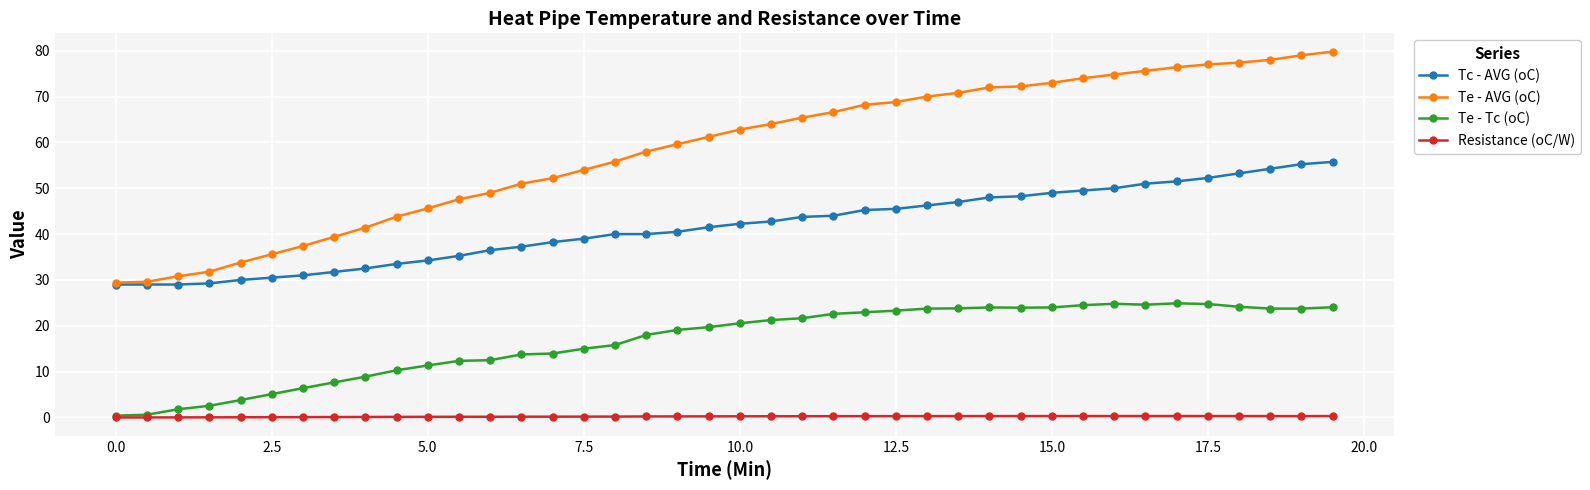

True or false: Resistance (oC/W) has more than 0 interior local peaks.

True